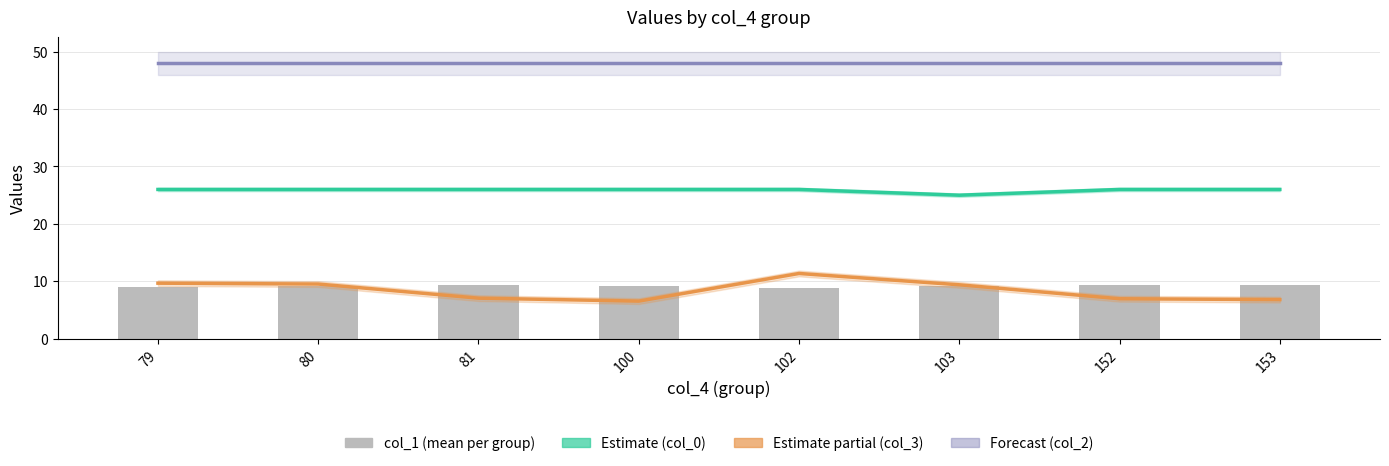

At which category is the sum across all series the highest?

102